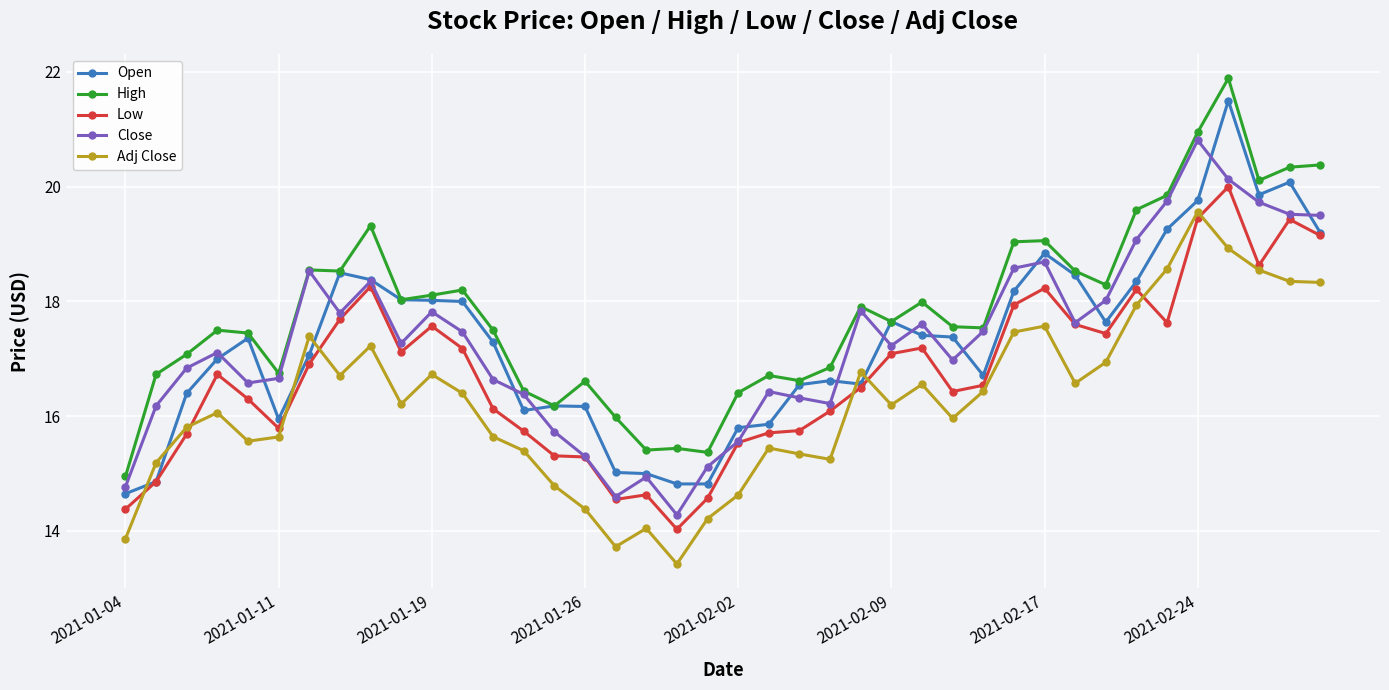

True or false: Low and High intersect in this chart.

False